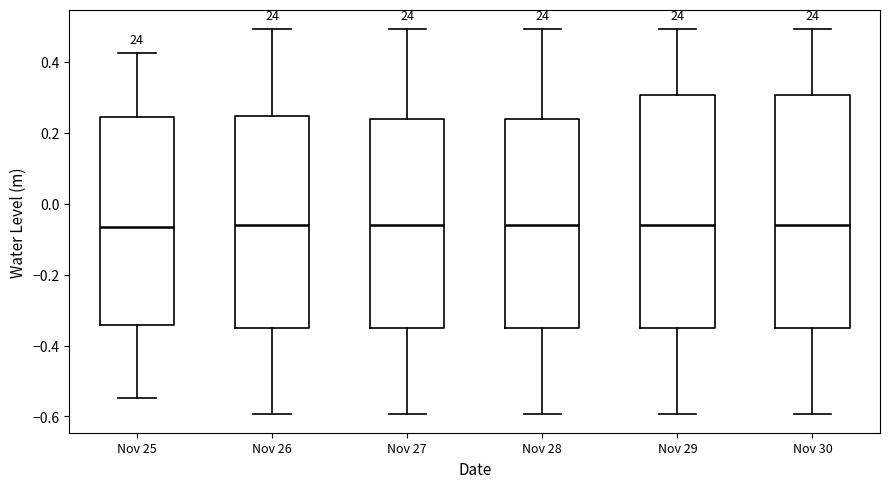

Reading left to right, read every box against the y-axis: the position of its median line, the range the box covers, and the ends of its whiskers. The values are not printed on the chart, so give them approximately, as read against the axis.

Nov 25: median -0.06, box -0.34 to 0.24, whiskers -0.54 to 0.42
Nov 26: median -0.06, box -0.36 to 0.24, whiskers -0.60 to 0.50
Nov 27: median -0.06, box -0.36 to 0.24, whiskers -0.60 to 0.50
Nov 28: median -0.06, box -0.36 to 0.24, whiskers -0.60 to 0.50
Nov 29: median -0.06, box -0.36 to 0.30, whiskers -0.60 to 0.50
Nov 30: median -0.06, box -0.36 to 0.30, whiskers -0.60 to 0.50